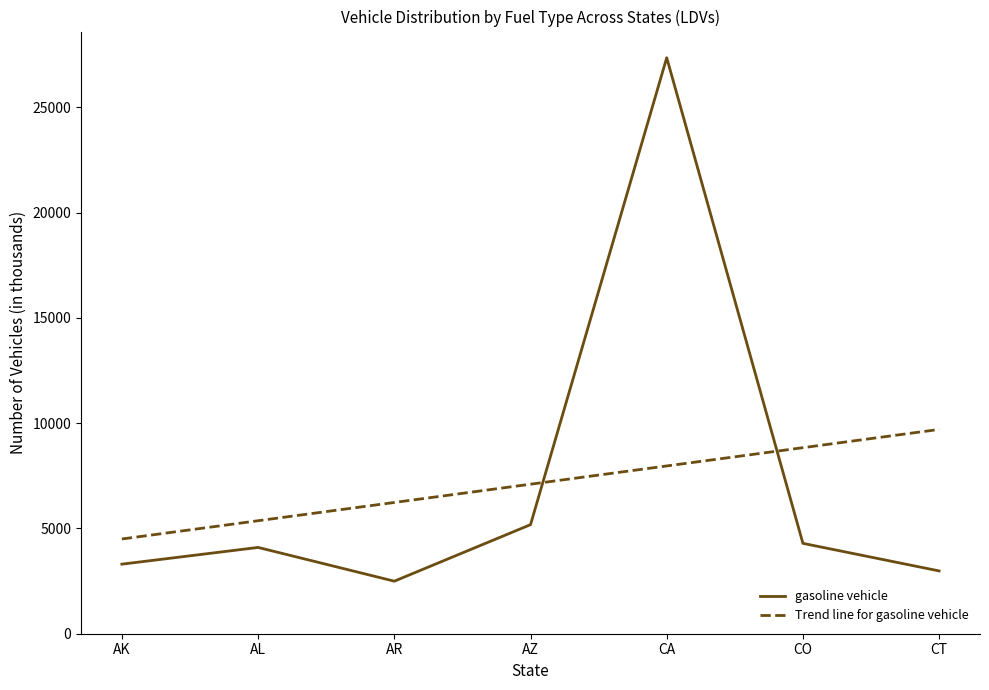

Between AK and CA, which series saw the biggest shift?

gasoline vehicle